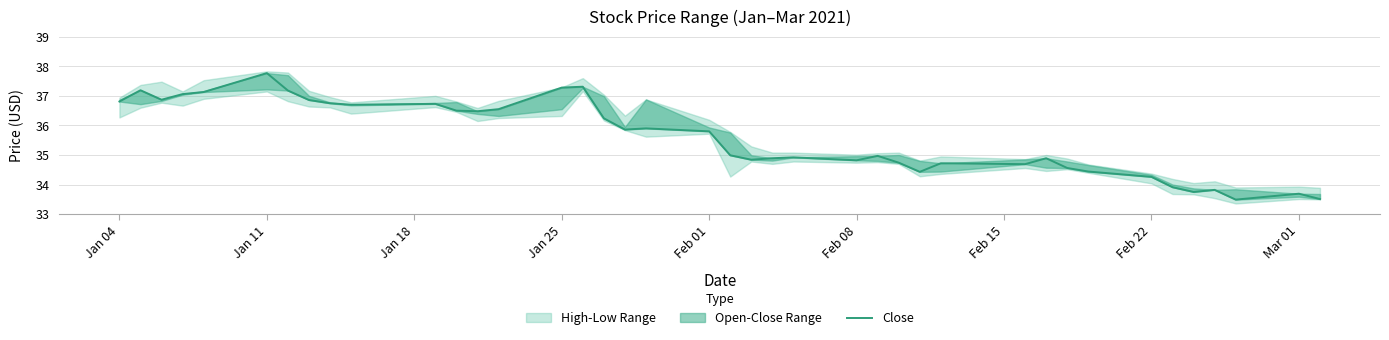

Does the chart have visible grid lines?

Yes